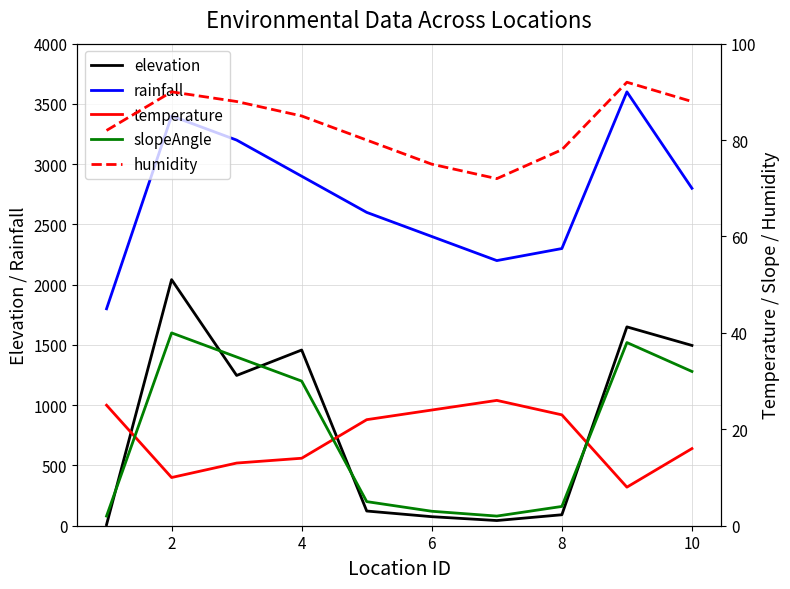

What is the sum of all temperature values?

181